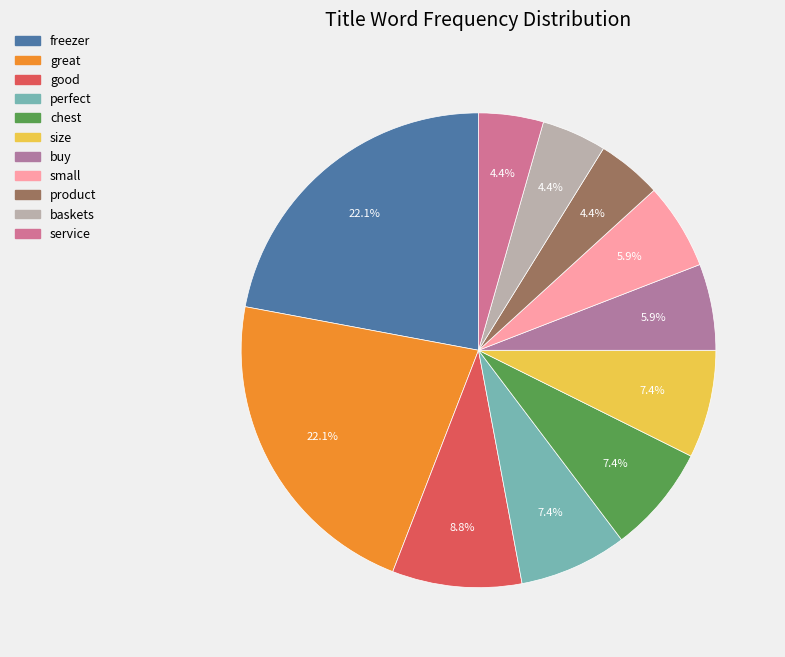

To the nearest percent, what portion does baskets represent?

4%